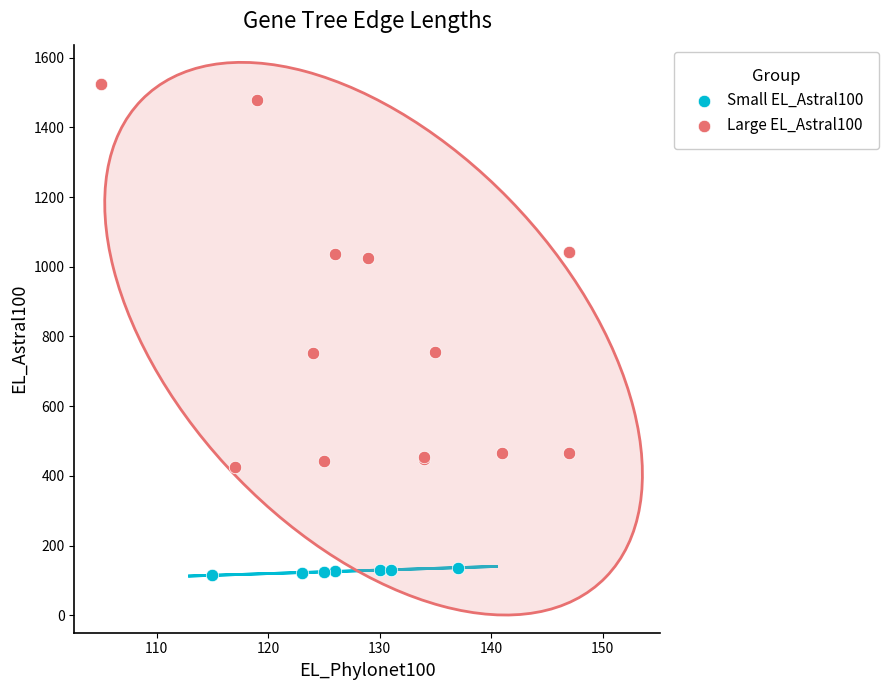

Which series contains the lowest Y value?

Small EL_Astral100